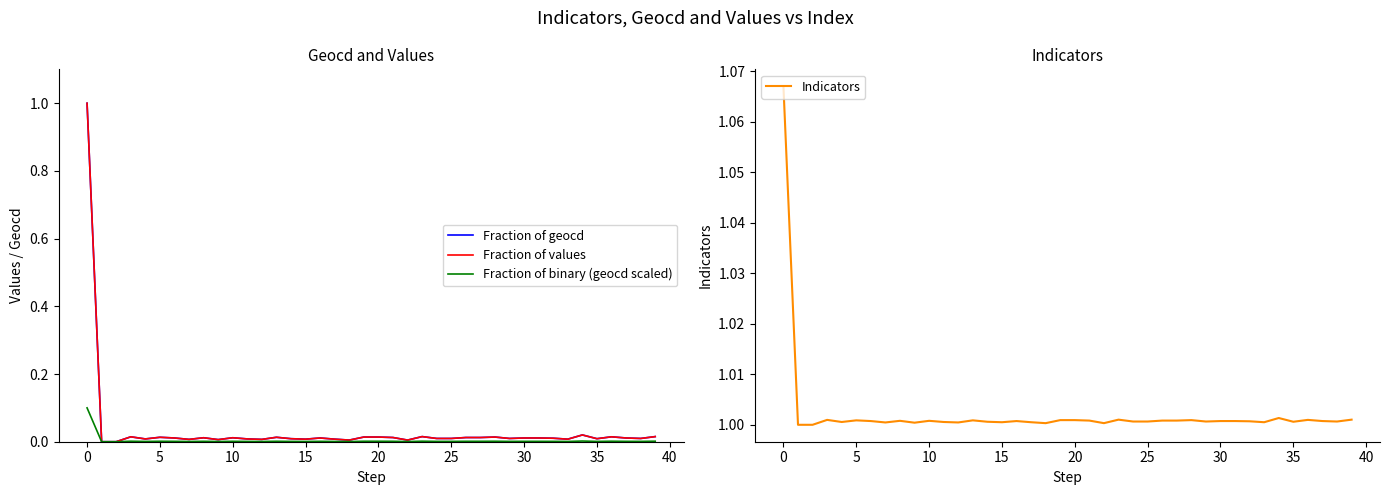

What is the difference between the maximum and second lowest values in the Fraction of values series?

1.0